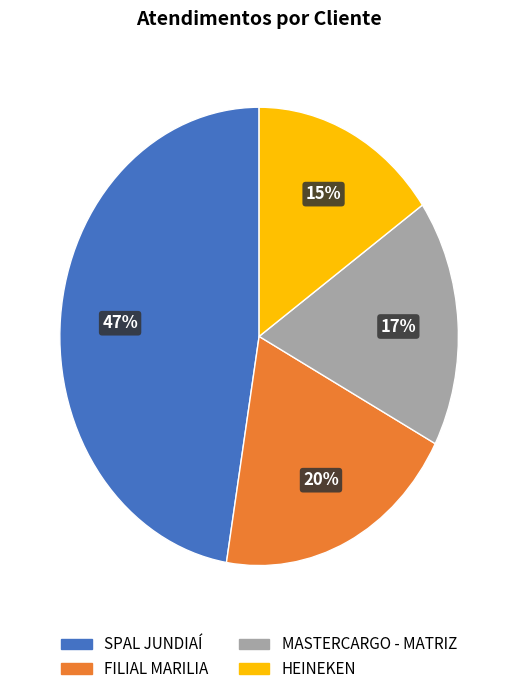

True or false: MASTERCARGO - MATRIZ accounts for 17% of the total.

True